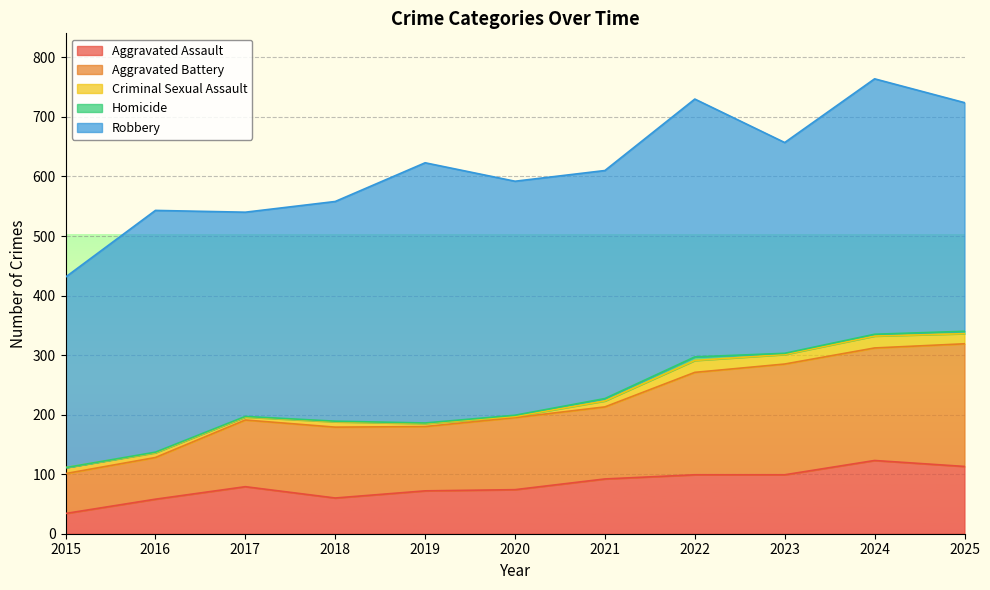

Between 2015 and 2021, which is larger?

2021